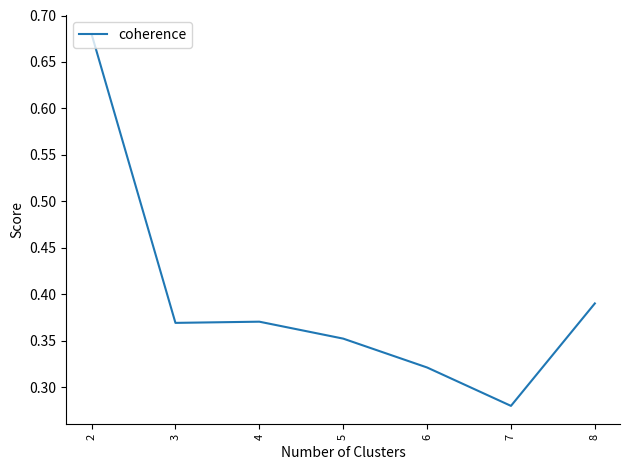

Which category has the highest value across all series?

2